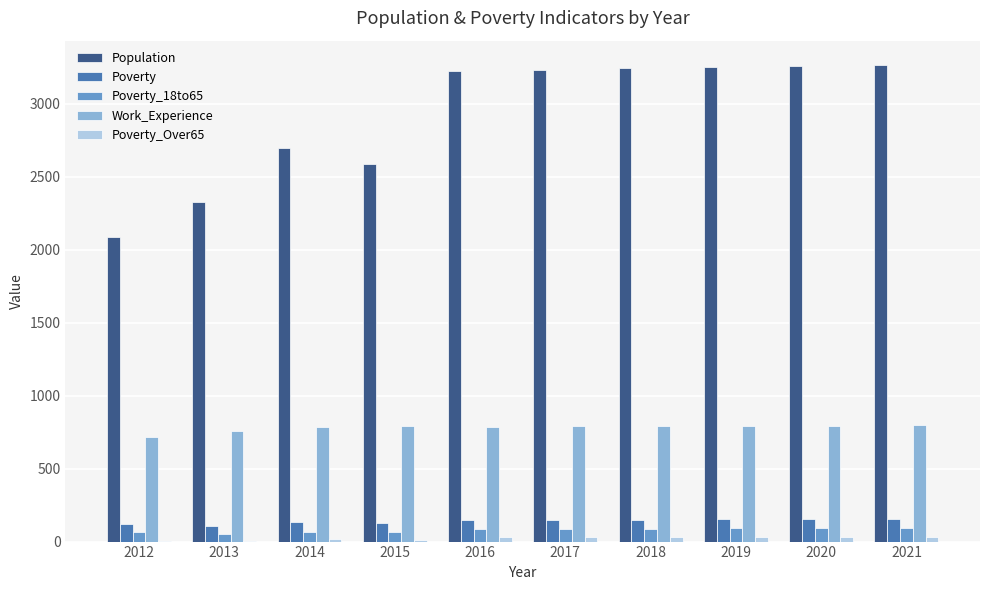

The value of Poverty_18to65 at 2019 is 91. True or false?

True